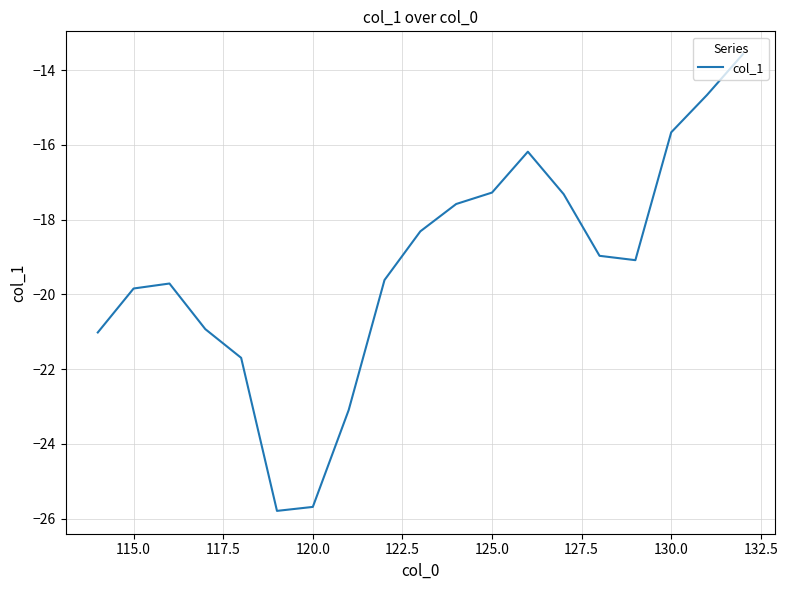

Count the number of categories in the chart.

19